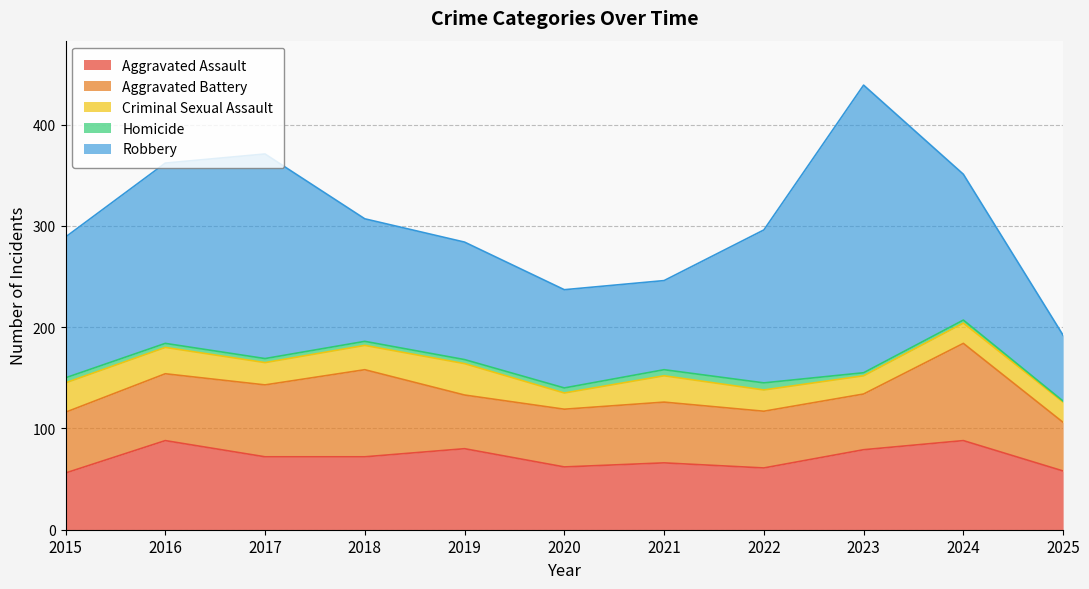

What is the total value across all series at 2021?

246